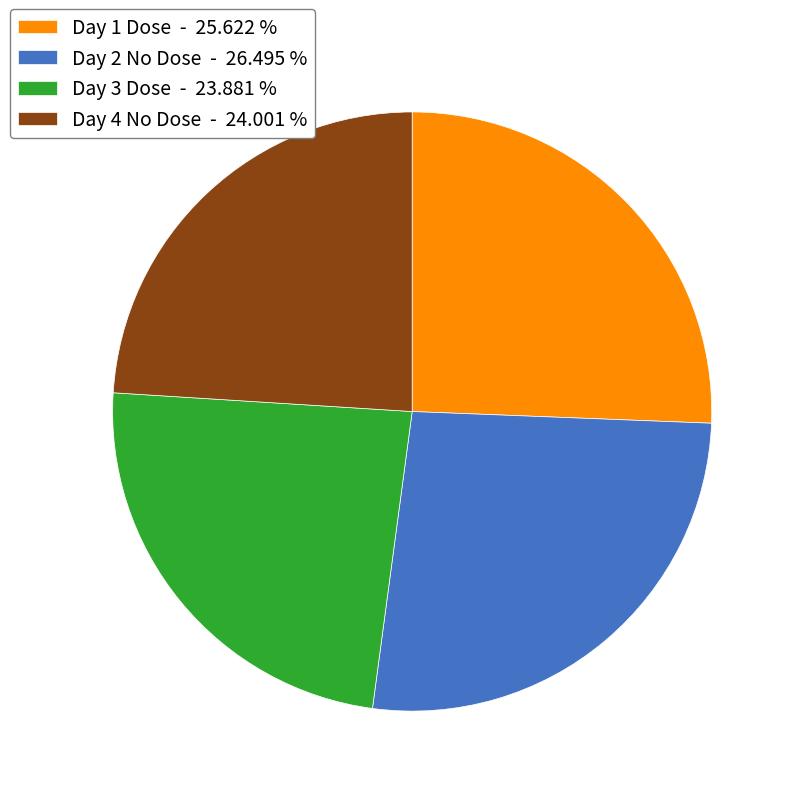

Combined, do Day 2 No Dose - 26.495 % and Day 3 Dose - 23.881 % account for over 50%?

Yes